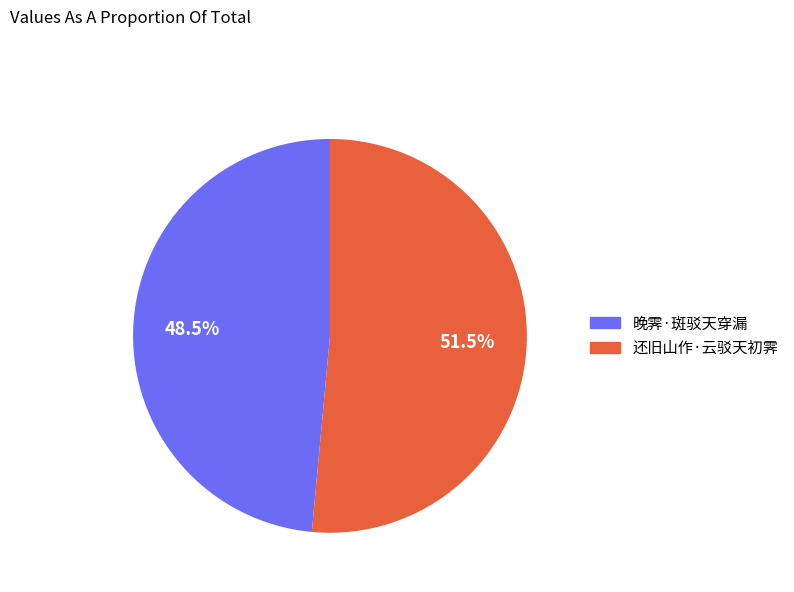

Count the number of slices in the pie.

2